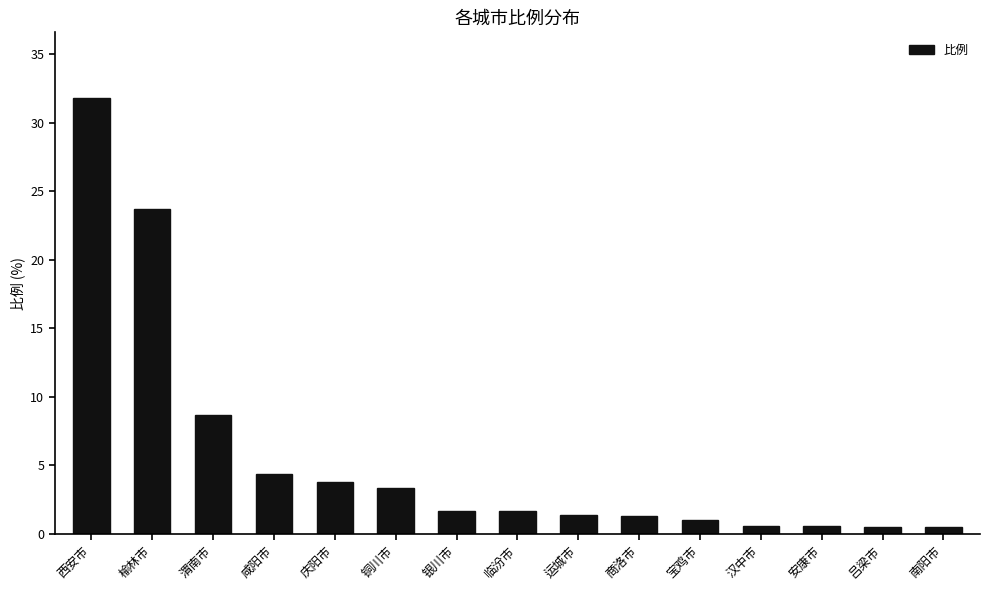

Are the bars horizontal?

No